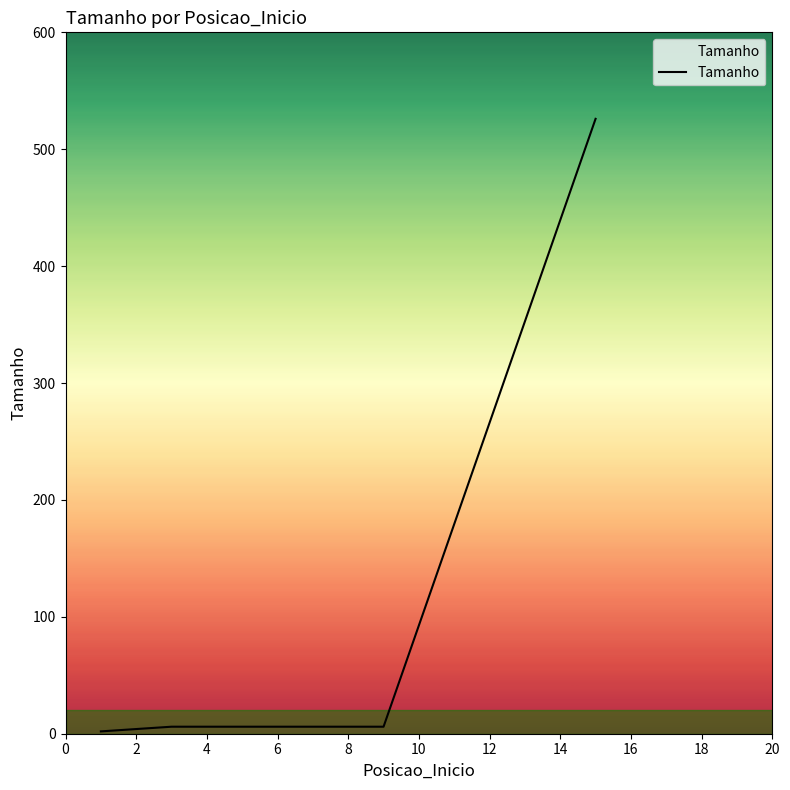

What is the maximum value shown in the chart?

526